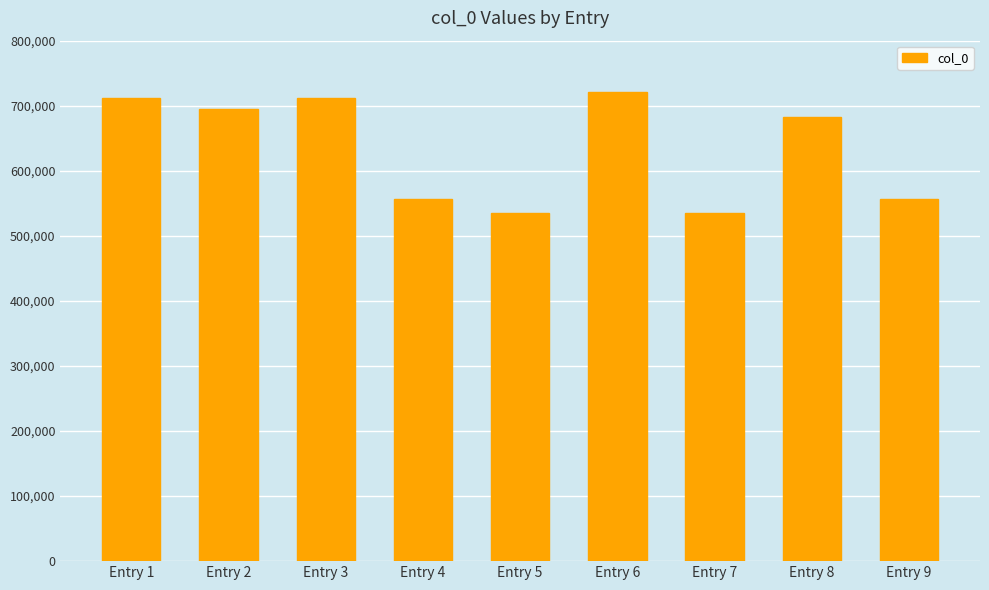

At which label is the value closest to 628209?

Entry 8